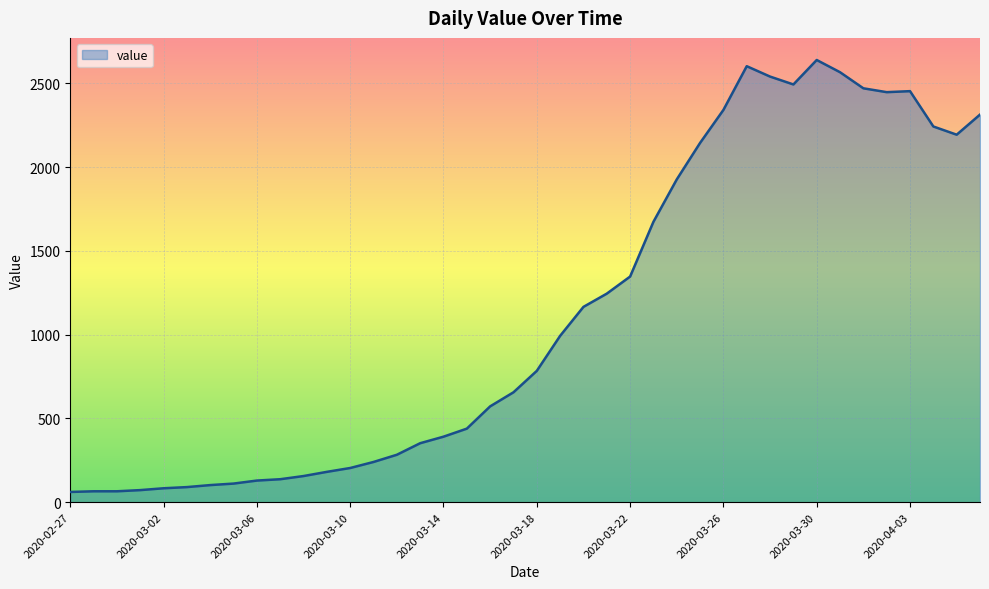

How many lines are shown in the chart?

1